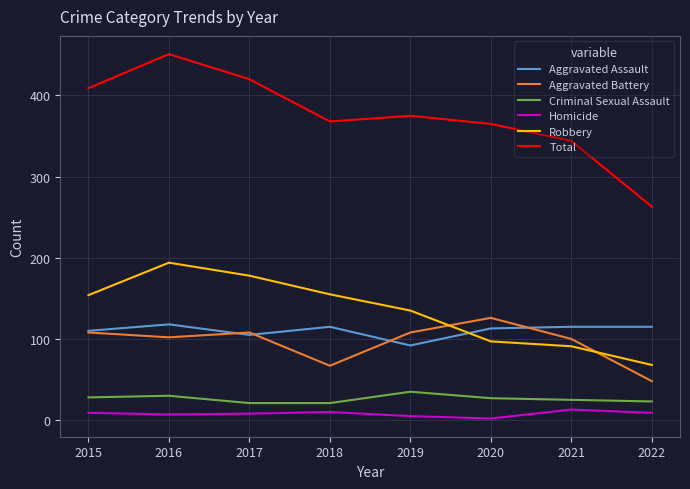

True or false: Total has a value of 263 at 2022.

True